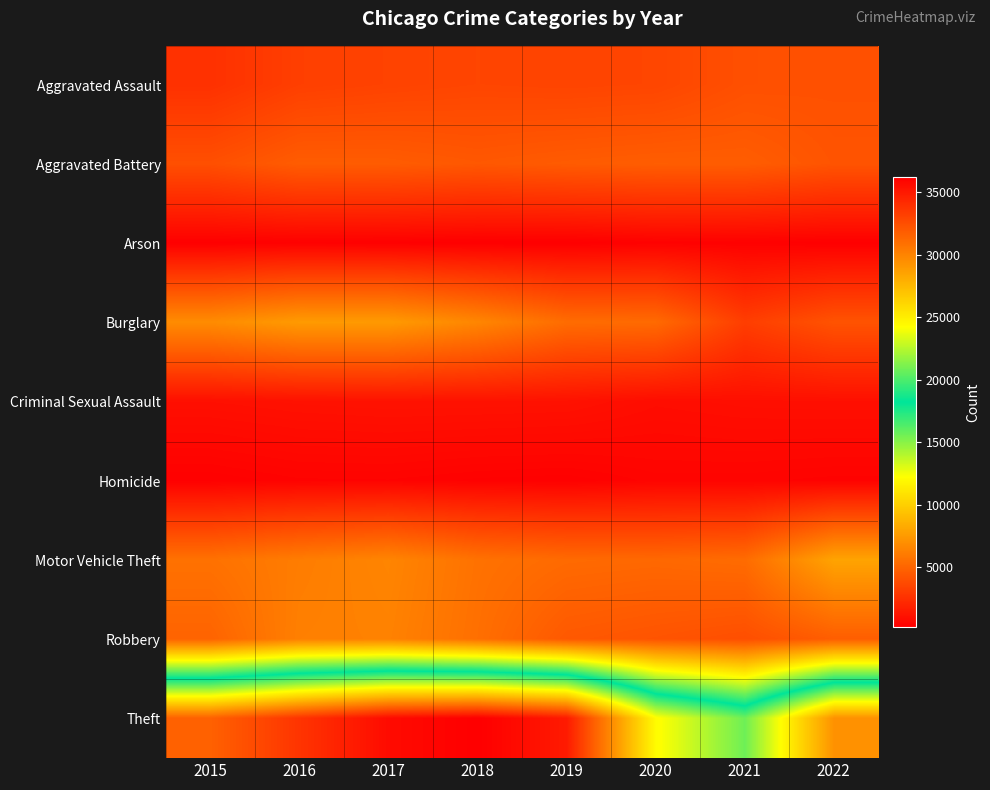

Rank the series by their maximum value, from highest to lowest.

Theft, Motor Vehicle Theft, Burglary, Robbery, Aggravated Battery, Aggravated Assault, Criminal Sexual Assault, Homicide, Arson